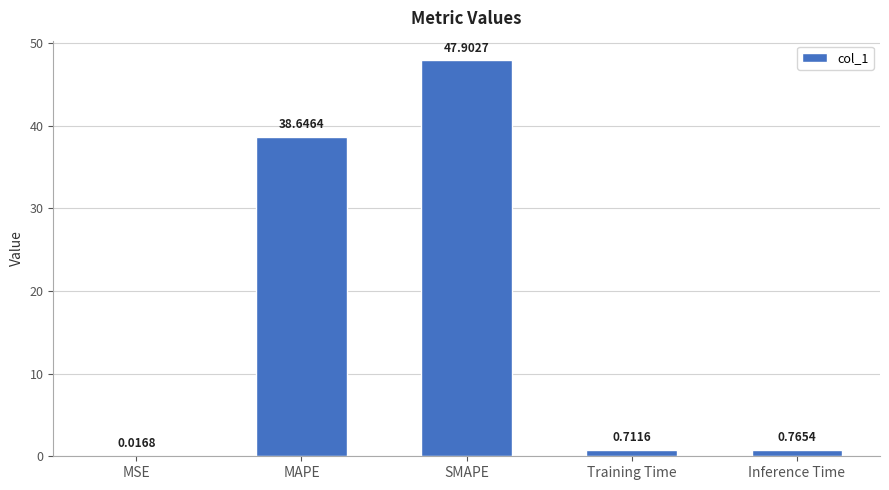

What is the sum of all values?

88.0